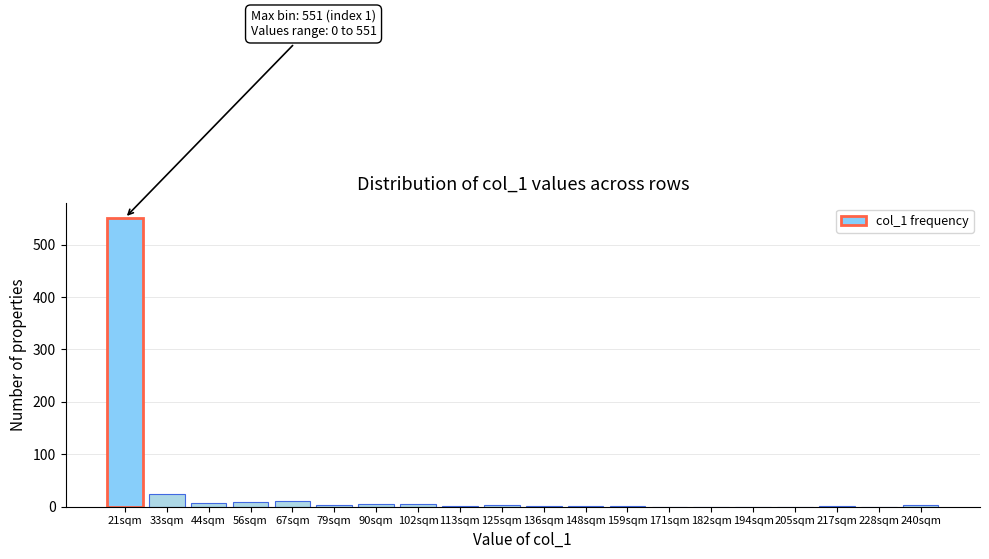

Where is the data nearest to the value 275?

33sqm